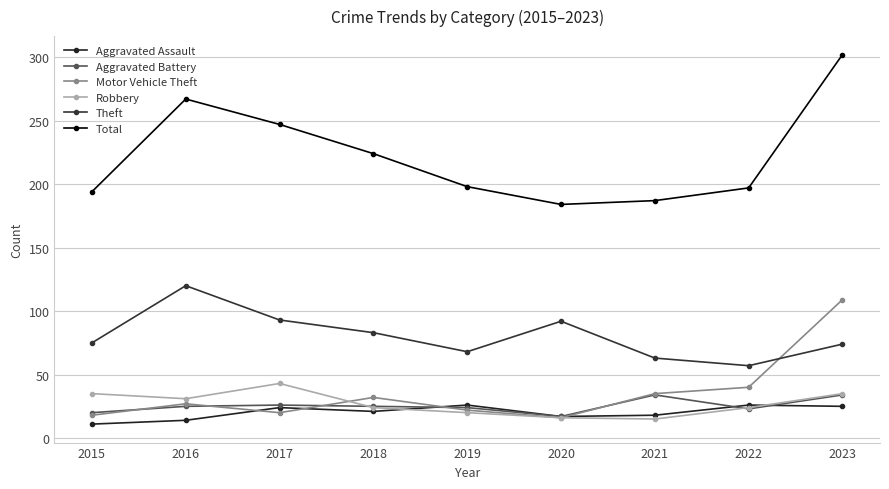

Count the number of categories in the chart.

9